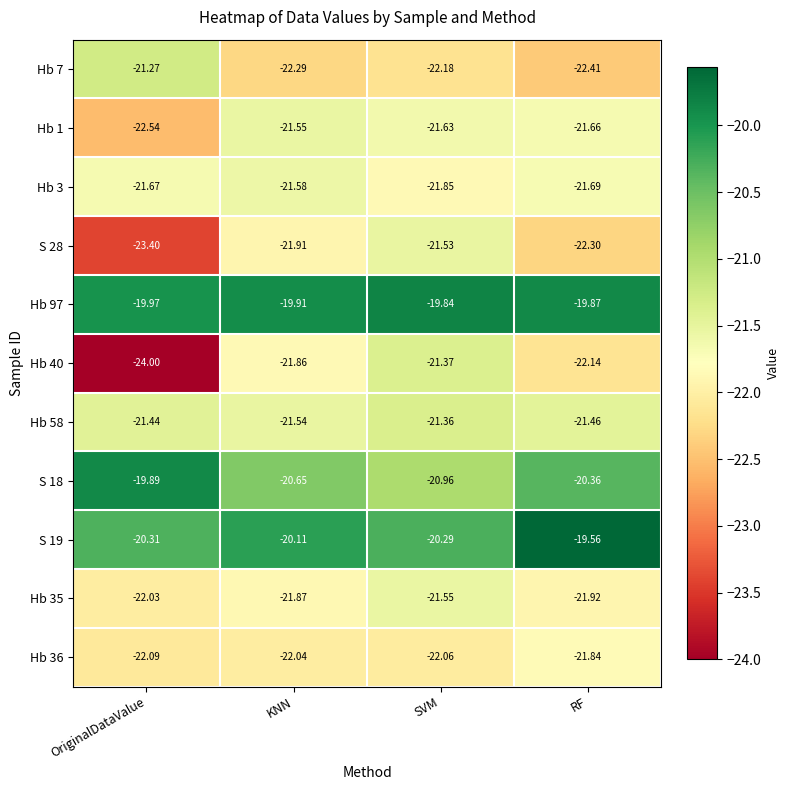

List the labels in order of Hb 40 value, smallest first.

OriginalDataValue, RF, KNN, SVM